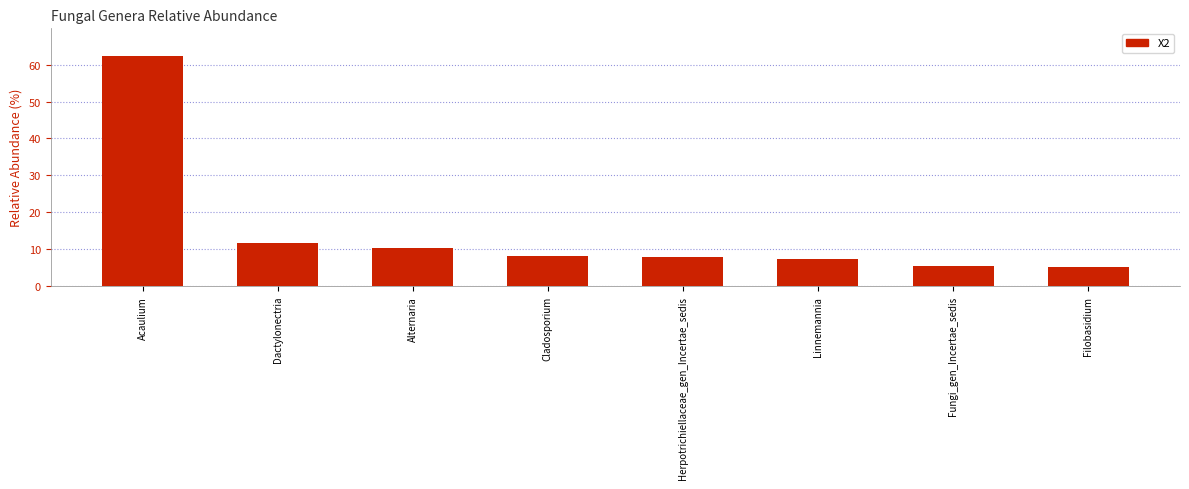

What is the minimum value shown in the chart?

5.2